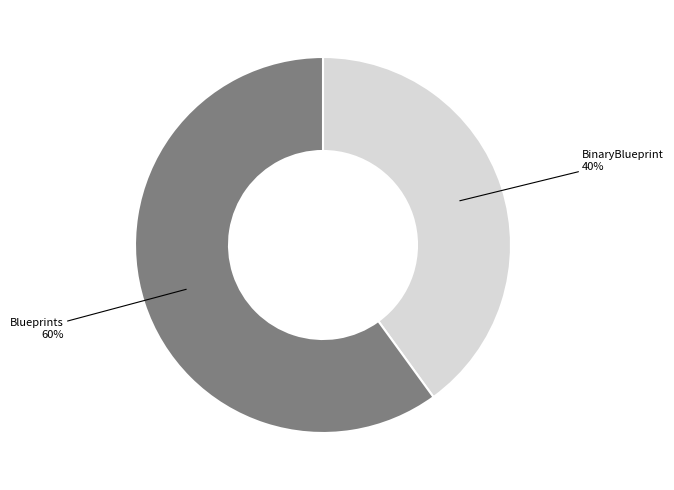

Do BinaryBlueprint and Blueprints together represent more than half of the pie?

Yes